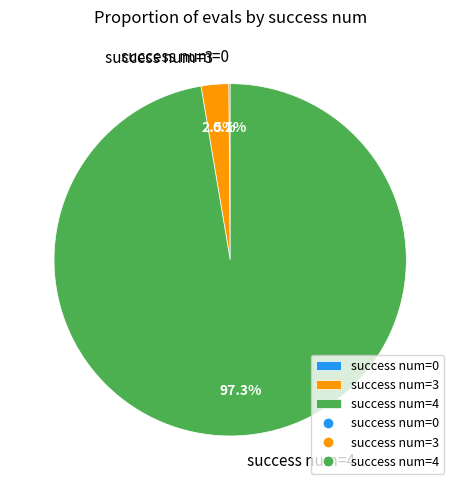

Do success num=4 and success num=3 together represent more than half of the pie?

Yes